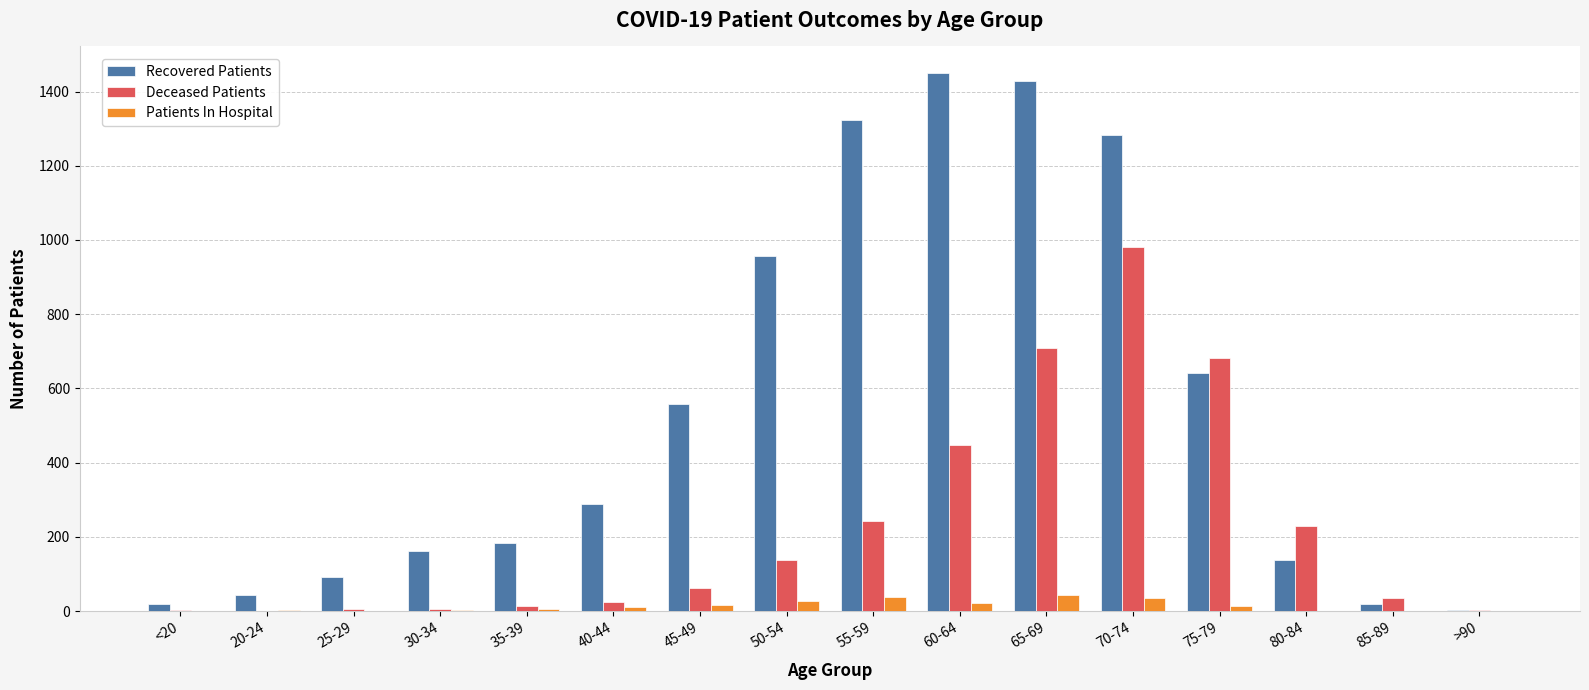

What is the sum of all Deceased Patients values?

3579